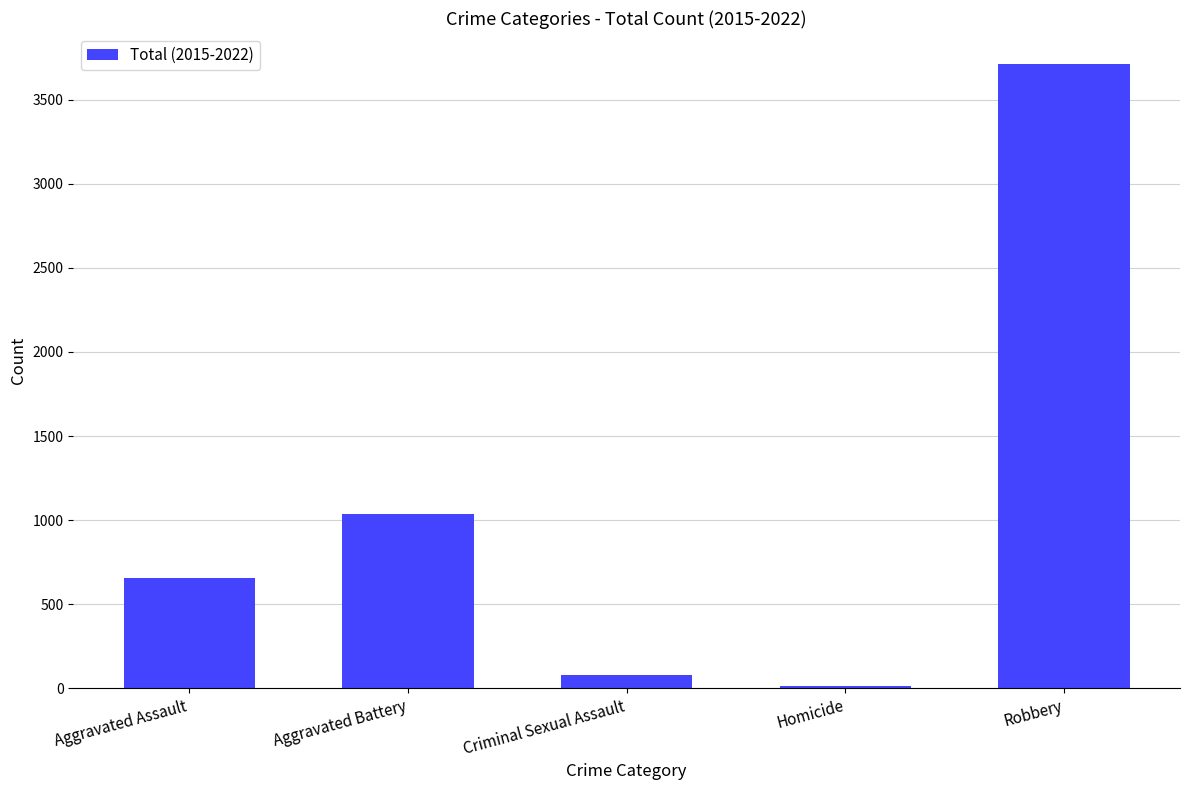

Rank the categories by value from lowest to highest.

Homicide, Criminal Sexual Assault, Aggravated Assault, Aggravated Battery, Robbery